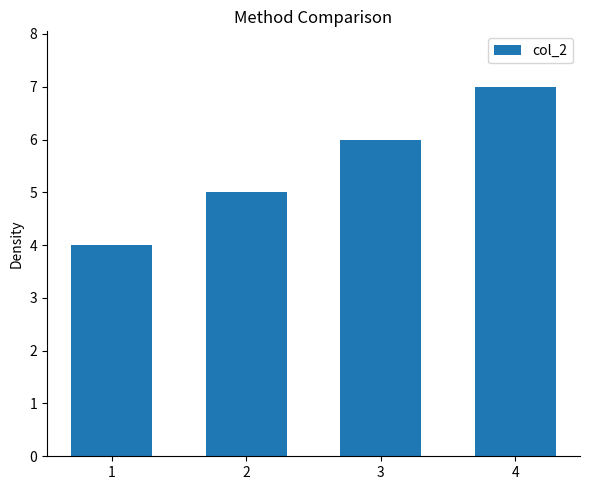

At which category does the chart reach its peak across all series?

4